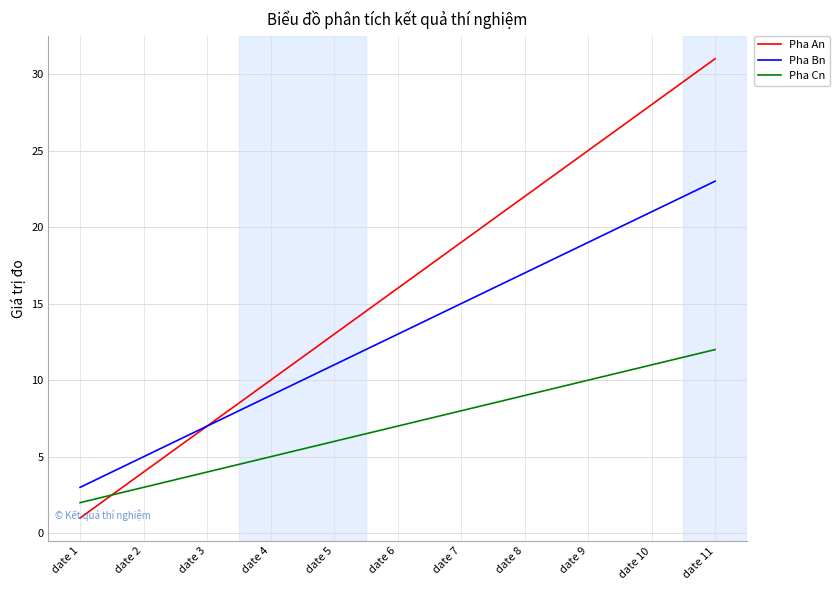

Between which two adjacent categories do Pha An and Pha Cn first intersect?

date 1 and date 2